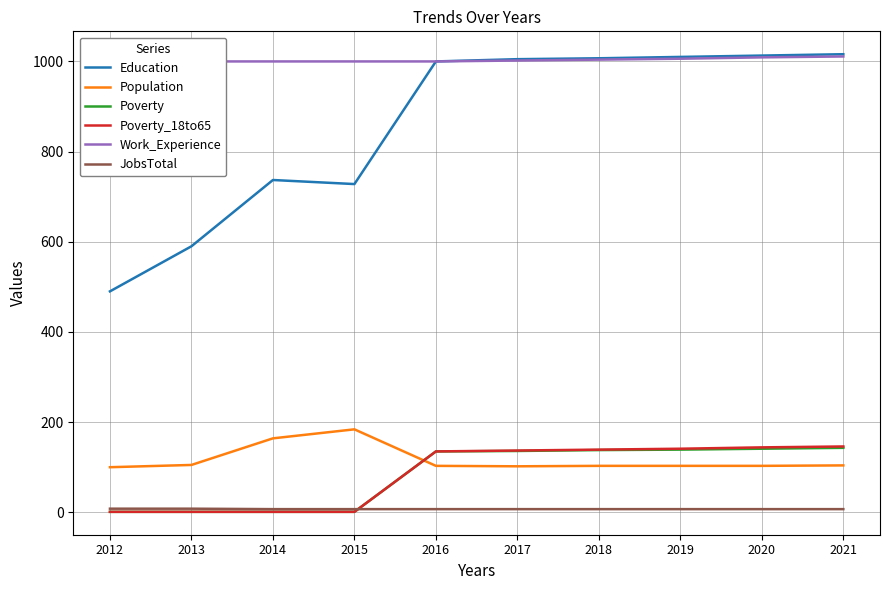

True or false: Poverty_18to65 has more than 2 interior local peaks.

False